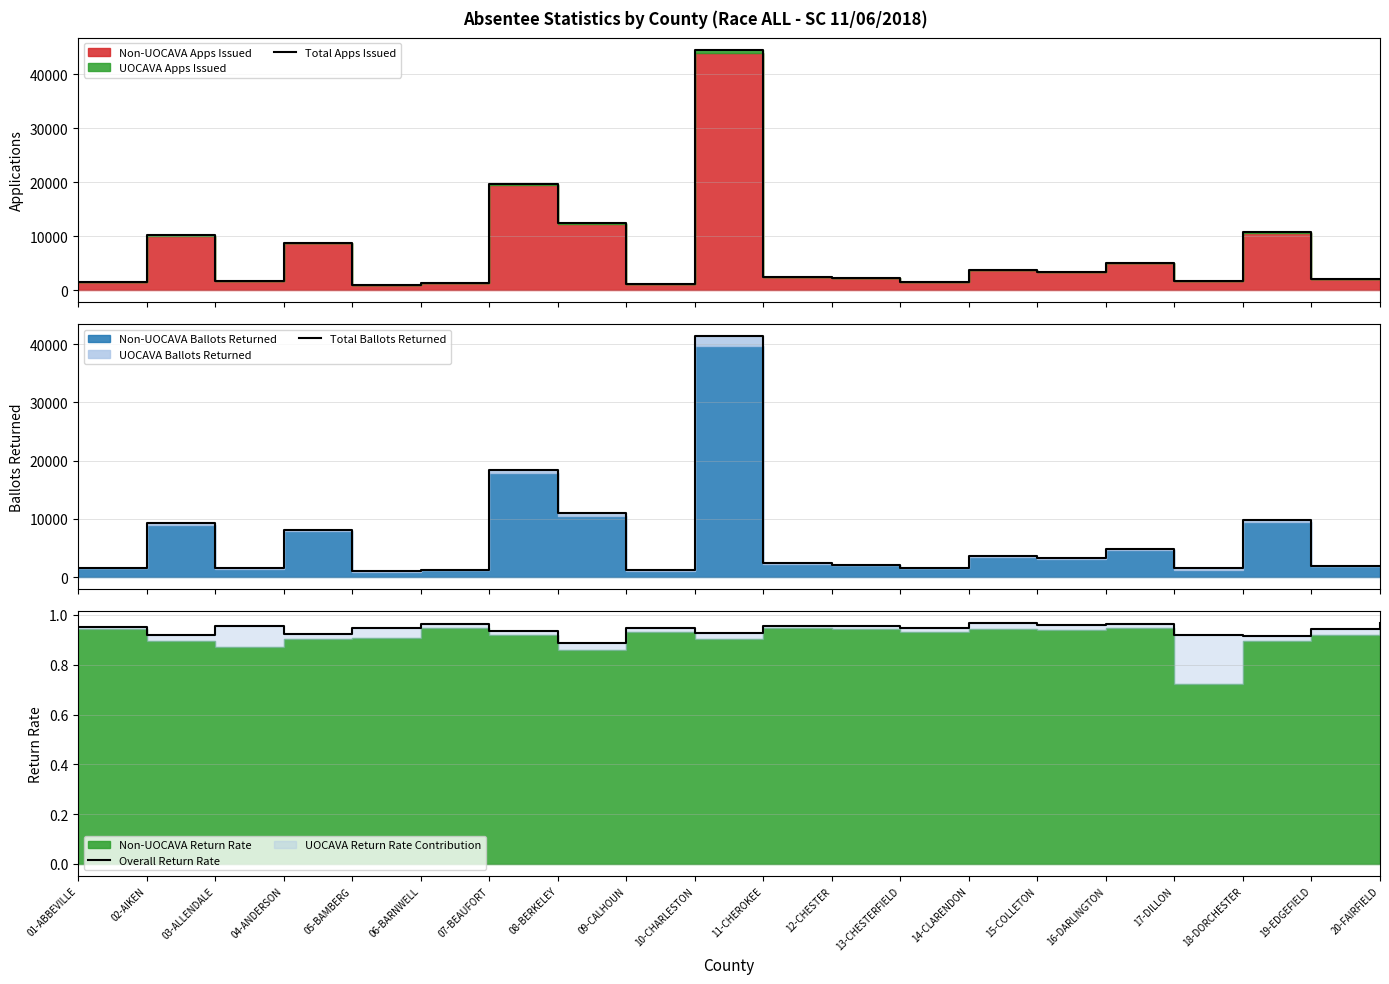

At 10-CHARLESTON, list the series in order from largest to smallest.

Total Apps Issued, Total Ballots Returned, Overall Return Rate